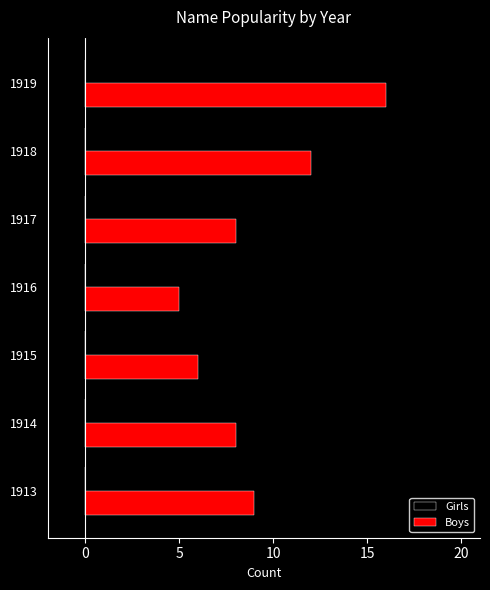

What is the difference between the values at 1918 and 1913?

3